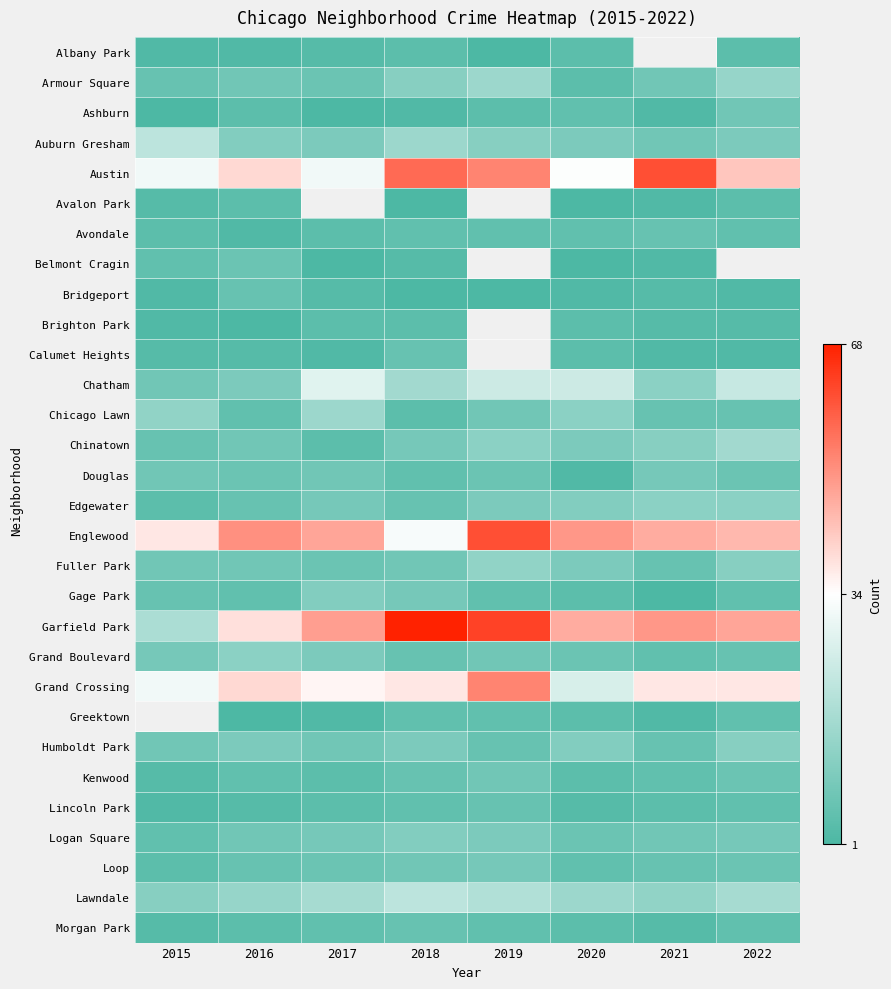

Which label corresponds to the smallest value in the chart?

2019